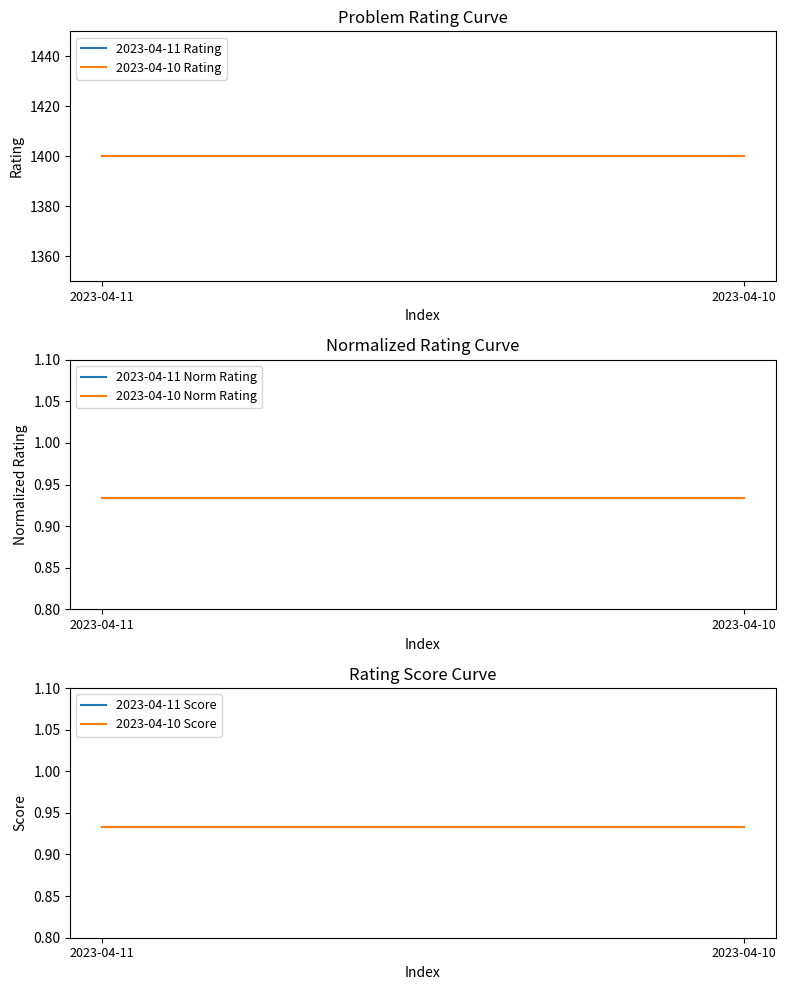

Reading right to left, extract all data points from this chart.

2023-04-11 Rating: 2023-04-10=1400.0	2023-04-11=1400.0
2023-04-10 Rating: 2023-04-10=1400.0	2023-04-11=1400.0
2023-04-11 Norm Rating: 2023-04-10=0.9	2023-04-11=0.9
2023-04-10 Norm Rating: 2023-04-10=0.9	2023-04-11=0.9
2023-04-11 Score: 2023-04-10=0.9	2023-04-11=0.9
2023-04-10 Score: 2023-04-10=0.9	2023-04-11=0.9